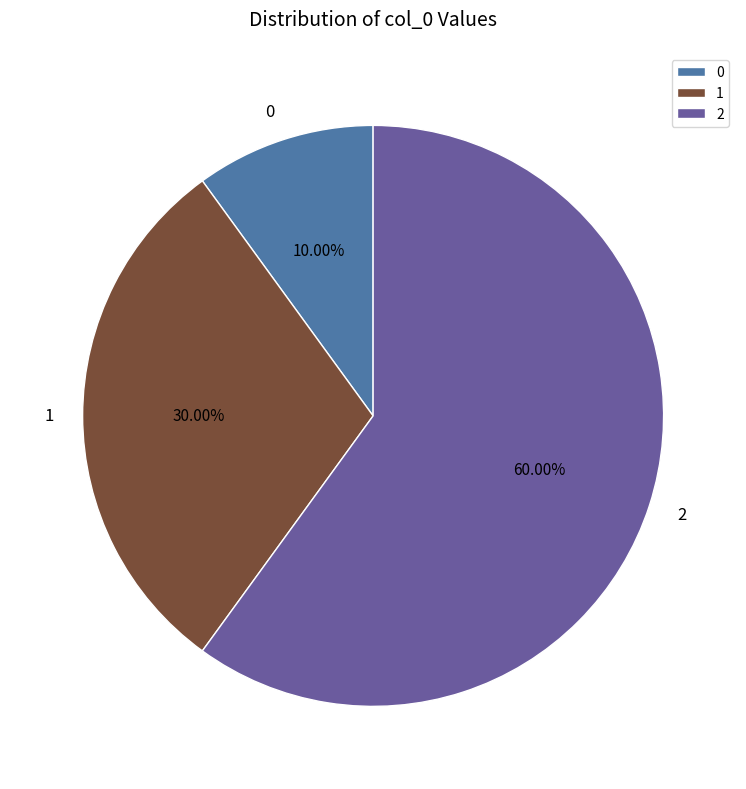

What is the majority slice?

2